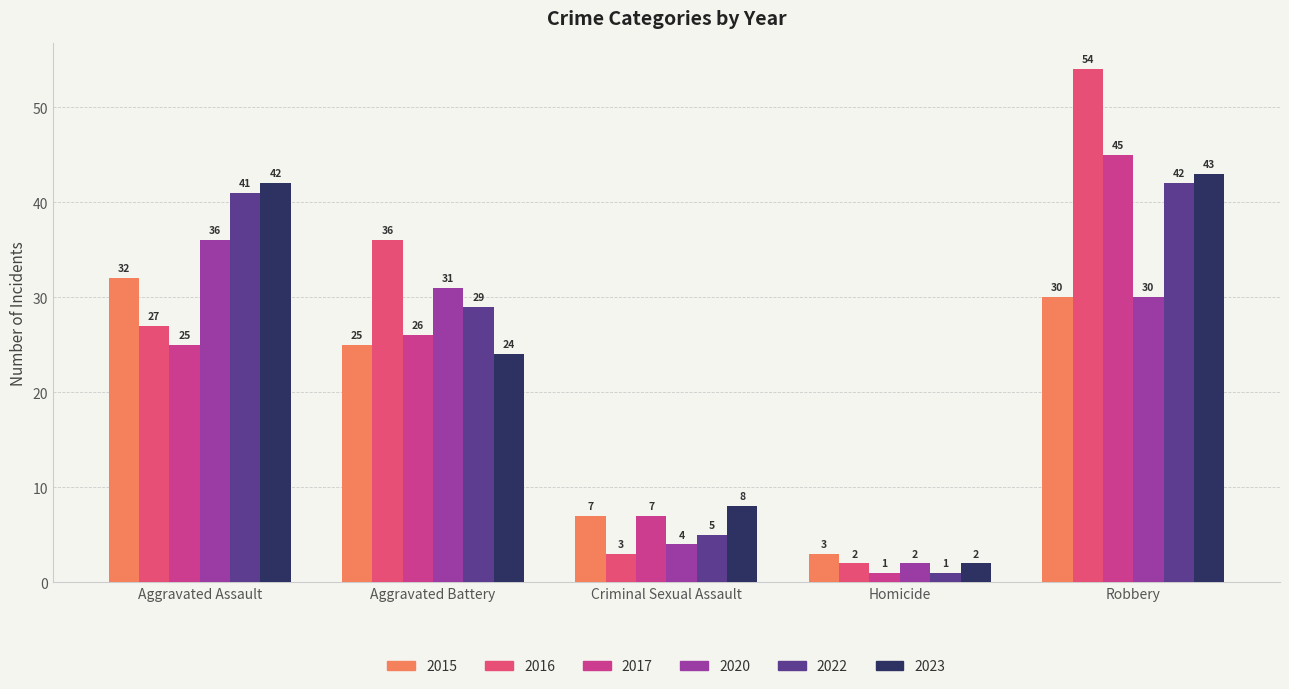

True or false: 2016 has a value of 3 at Criminal Sexual Assault.

True